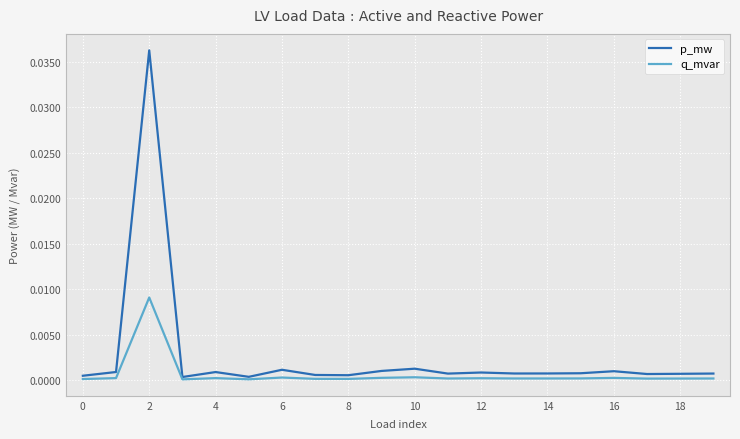

List the series in order of their overall mean, lowest first.

q_mvar, p_mw